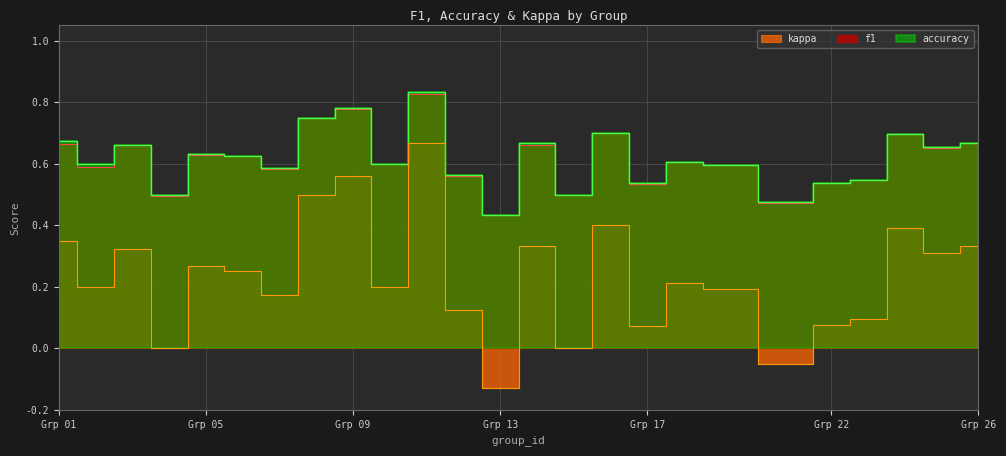

What is the lowest value of the accuracy series?

0.4